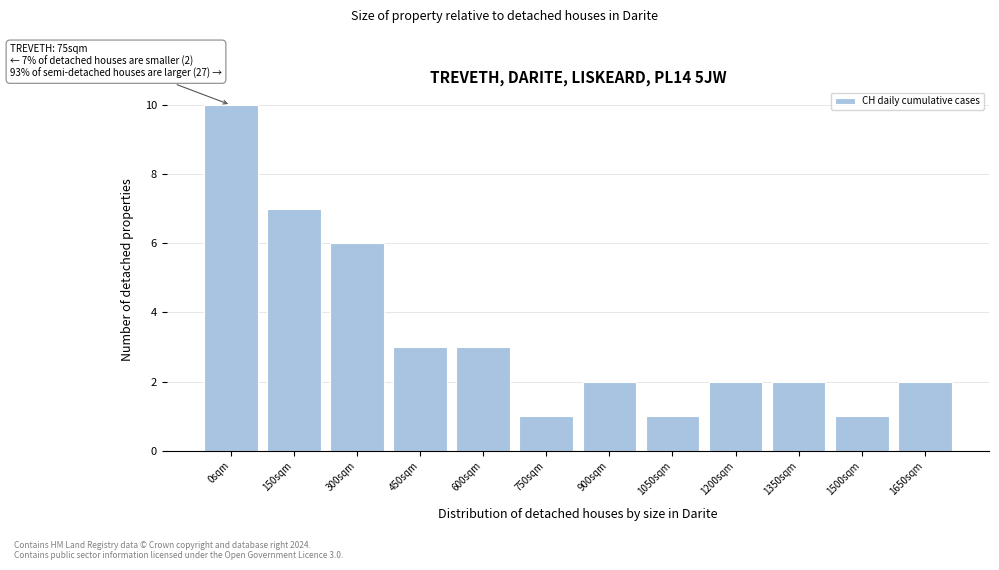

Reading right to left, what are all the values shown in this chart?

1650sqm=2	1500sqm=1	1350sqm=2	1200sqm=2	1050sqm=1	900sqm=2	750sqm=1	600sqm=3	450sqm=3	300sqm=6	150sqm=7	0sqm=10